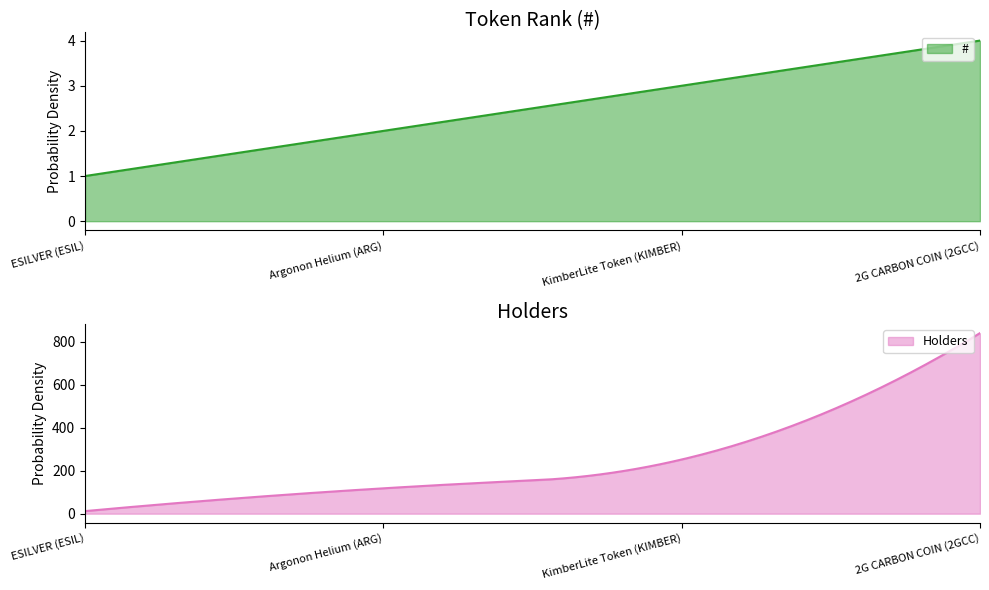

Where is # nearest to the value 2?

Argonon Helium (ARG)